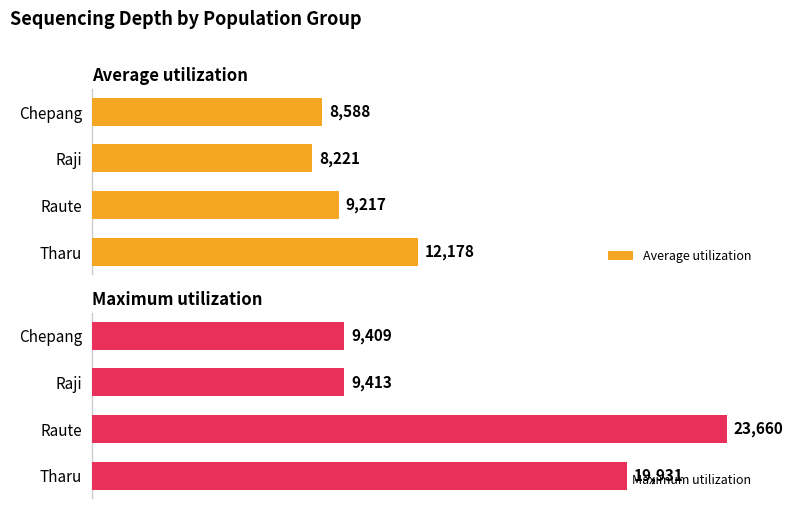

How many bars are there in total?

8